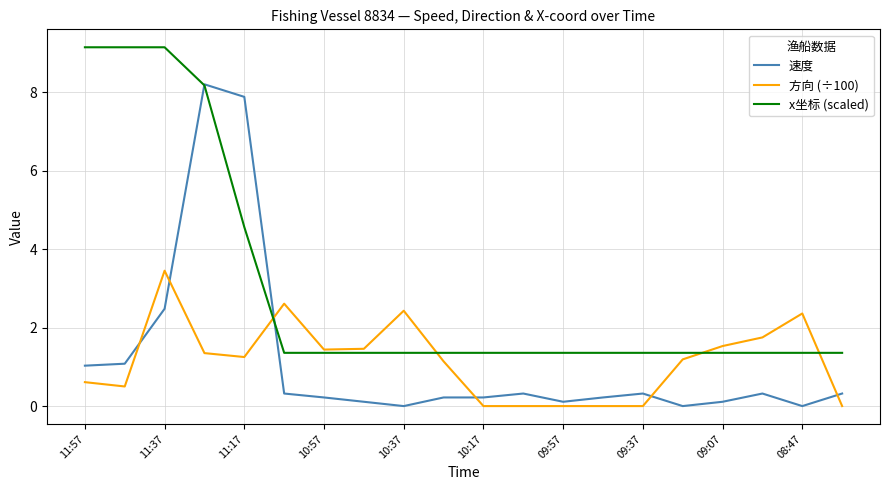

What is the greatest value displayed?

9.1